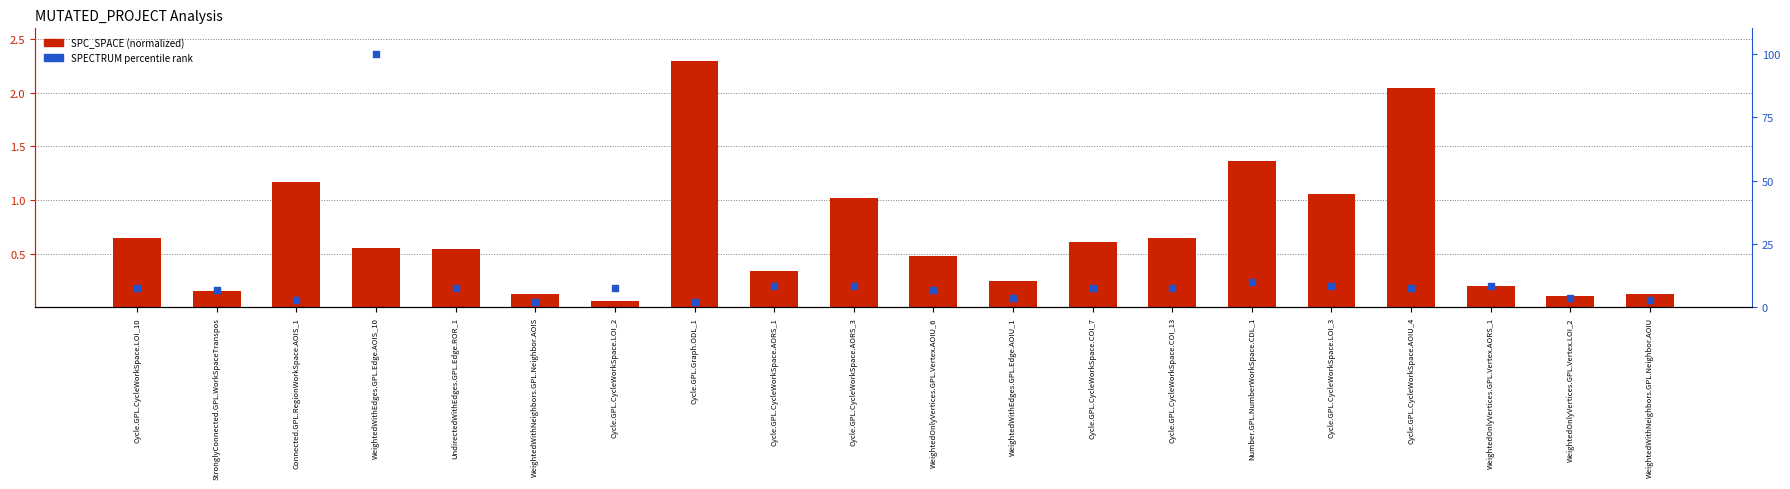

Which series has the largest Y range (max minus min)?

SPECTRUM (percentile rank)